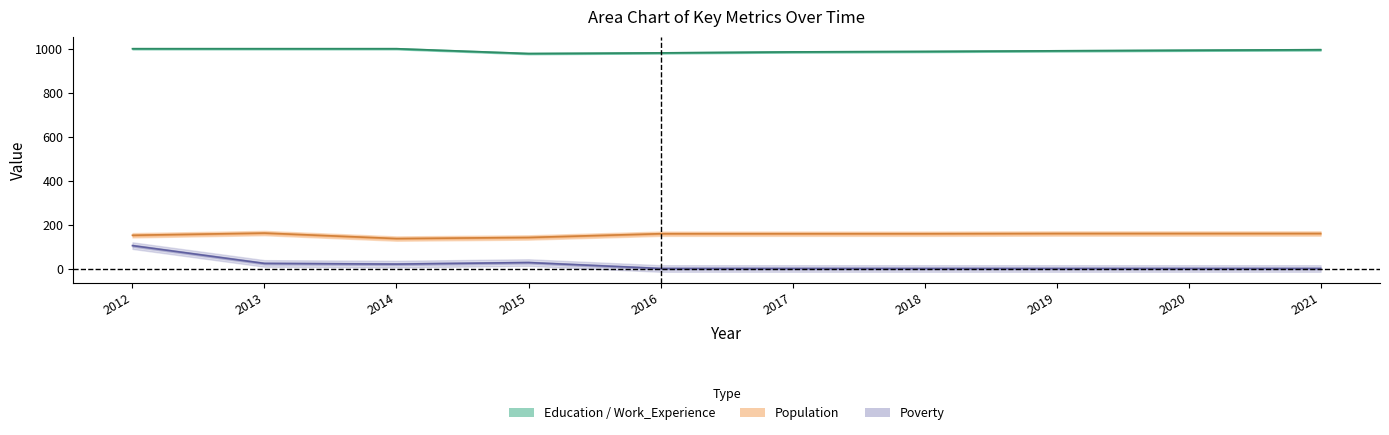

Reading right to left, extract all data points from this chart.

Education: 995.5	993.0	990.5	987.5	985.5	981.0	978.0	1000.0	1000.0	1000.0
Population: 160.0	160.0	160.0	159.0	159.0	159.0	142.0	137.0	162.0	152.0
Poverty: 1.0	1.0	1.0	1.0	1.0	1.0	28.0	21.0	24.0	105.0